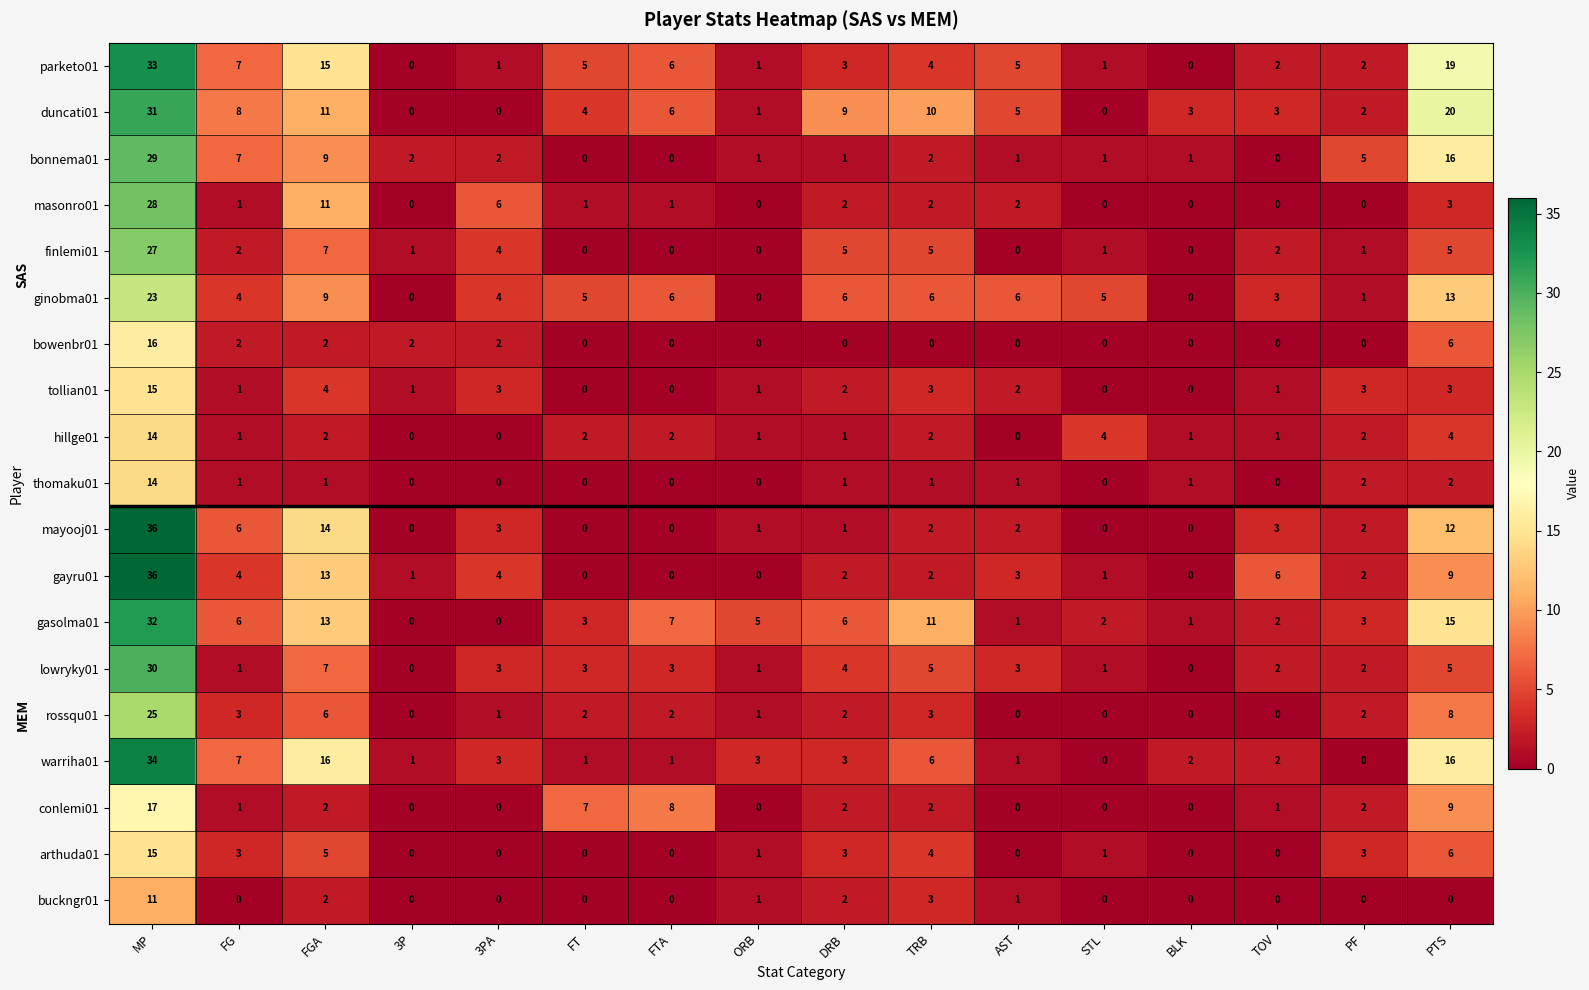

What is the sum of all bowenbr01 values?

30